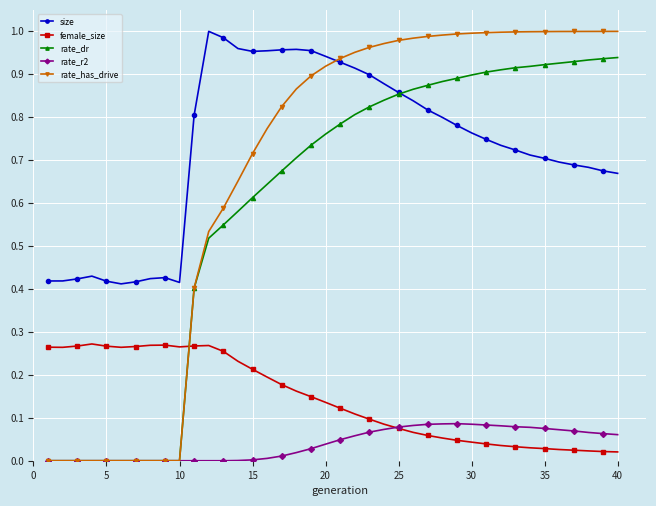

Does the chart have visible grid lines?

Yes